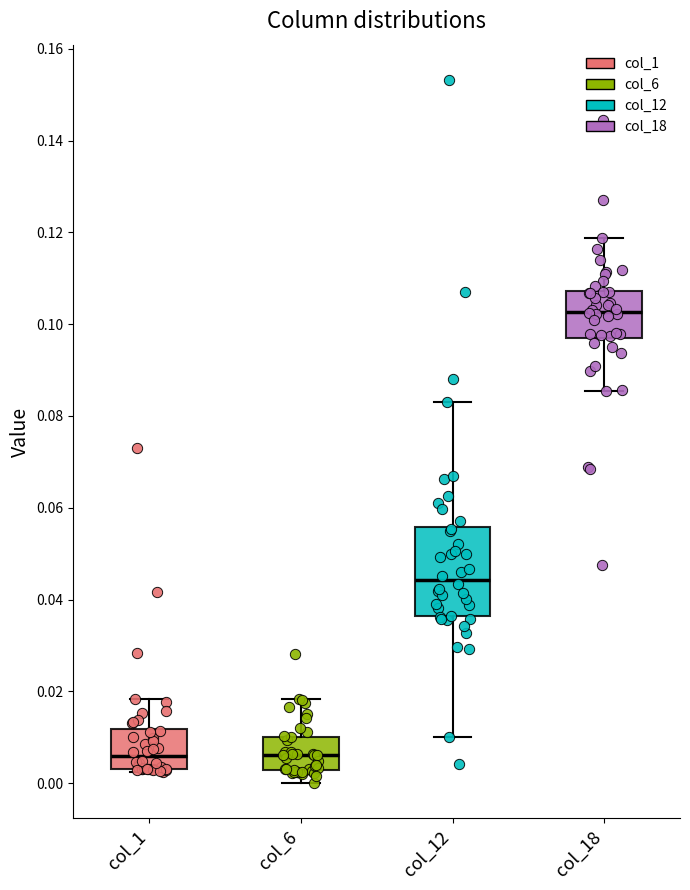

Reading left to right, read every box against the y-axis: the position of its median line, the range the box covers, and the ends of its whiskers. The values are not printed on the chart, so give them approximately, as read against the axis.

col_1: median 0.006, box 0.004 to 0.012, whiskers 0.002 to 0.018
col_6: median 0.006, box 0.002 to 0.010, whiskers 0.000 to 0.018
col_12: median 0.044, box 0.036 to 0.056, whiskers 0.010 to 0.084
col_18: median 0.102, box 0.098 to 0.108, whiskers 0.086 to 0.118